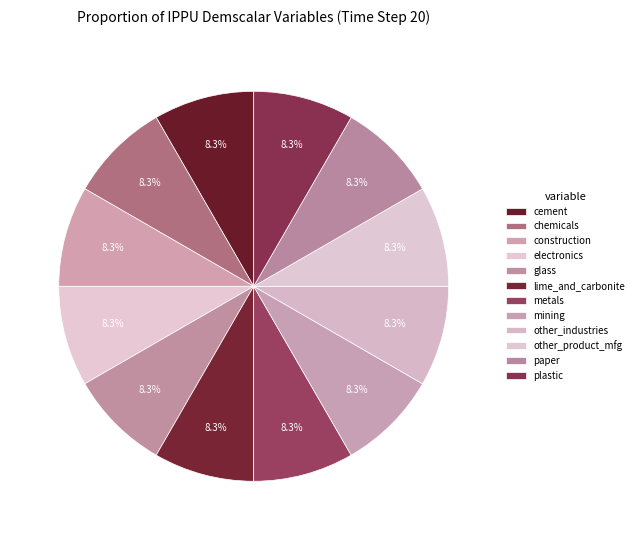

Count the number of slices in the pie.

12